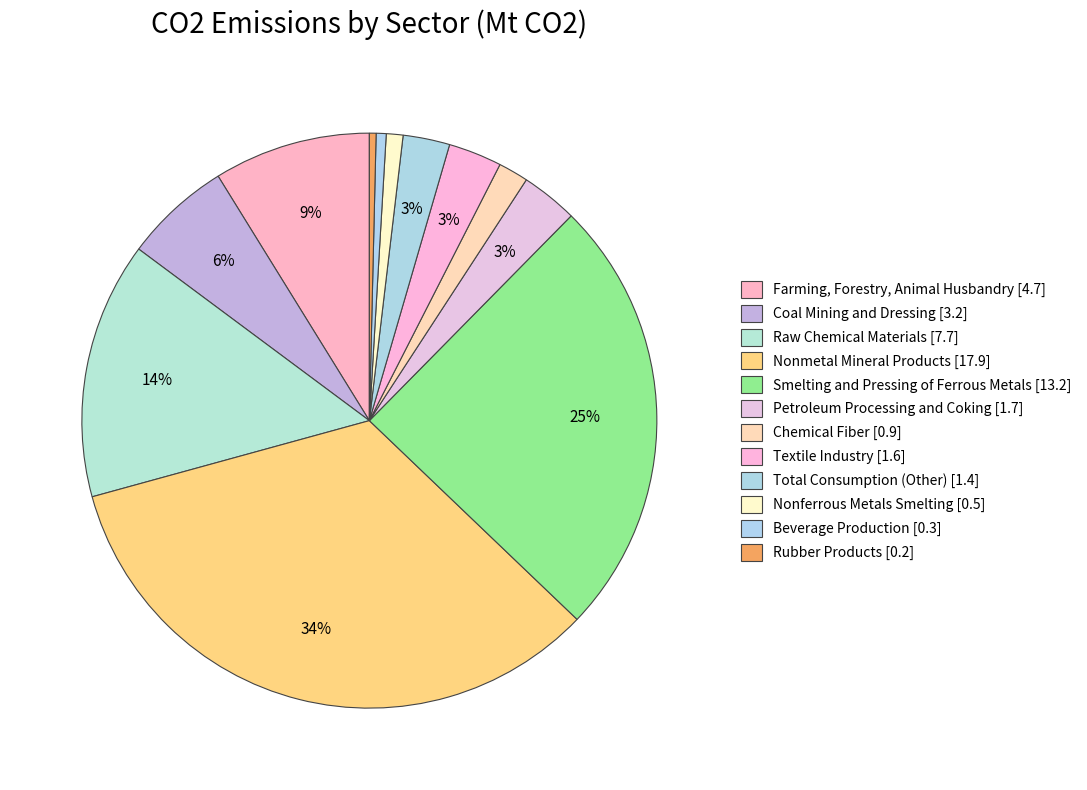

Is there any slice that represents more than half of the pie?

No